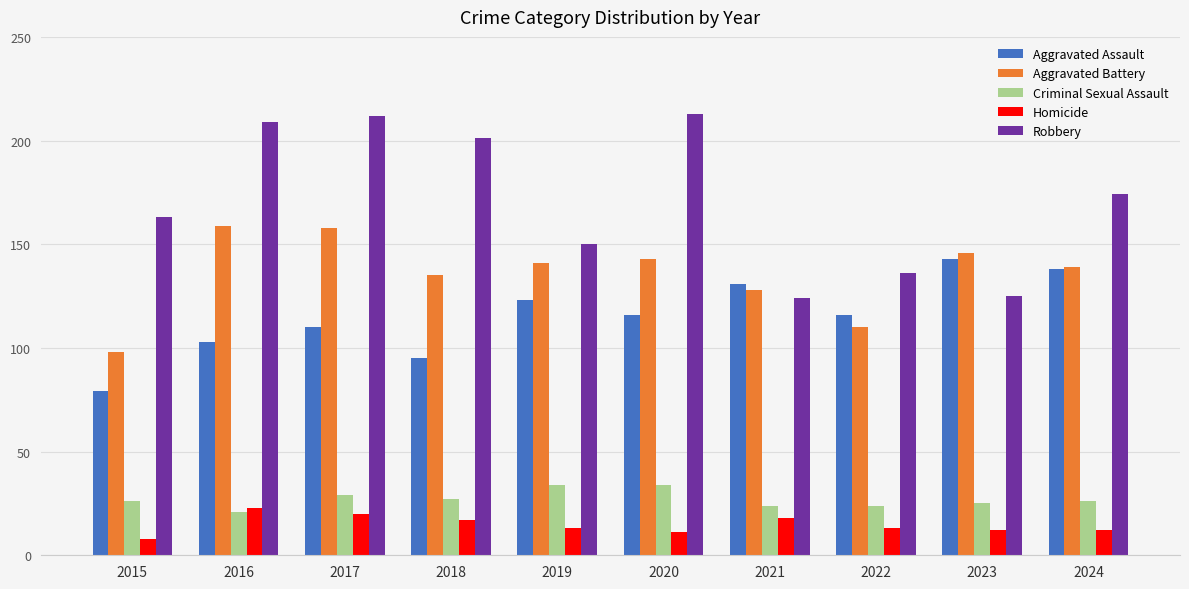

Reading right to left, transcribe all the data shown in this chart.

Aggravated Assault: 2024=138	2023=143	2022=116	2021=131	2020=116	2019=123	2018=95	2017=110	2016=103	2015=79
Aggravated Battery: 2024=139	2023=146	2022=110	2021=128	2020=143	2019=141	2018=135	2017=158	2016=159	2015=98
Criminal Sexual Assault: 2024=26	2023=25	2022=24	2021=24	2020=34	2019=34	2018=27	2017=29	2016=21	2015=26
Homicide: 2024=12	2023=12	2022=13	2021=18	2020=11	2019=13	2018=17	2017=20	2016=23	2015=8
Robbery: 2024=174	2023=125	2022=136	2021=124	2020=213	2019=150	2018=201	2017=212	2016=209	2015=163